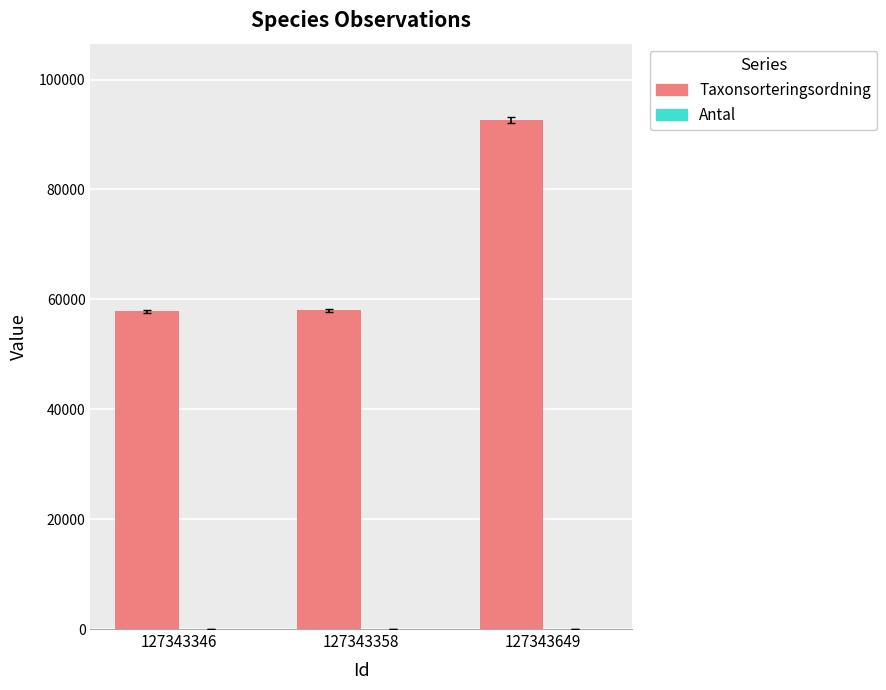

Which series has the largest range (max minus min)?

Taxonsorteringsordning